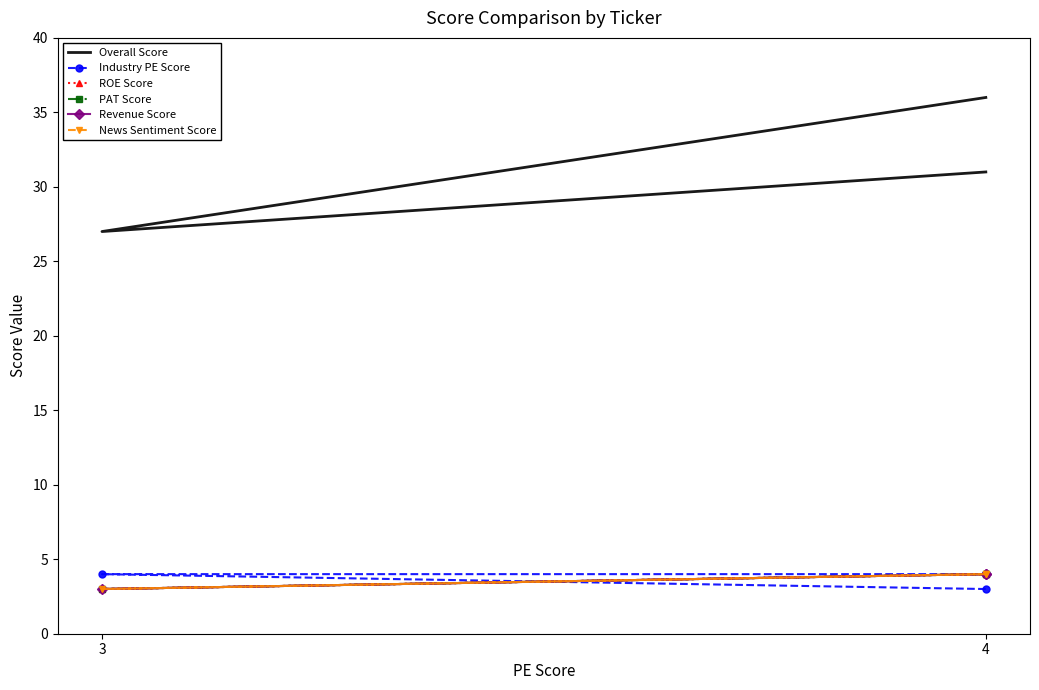

List the series in order of their peak value, highest first.

Overall Score, Industry PE Score, ROE Score, PAT Score, Revenue Score, News Sentiment Score